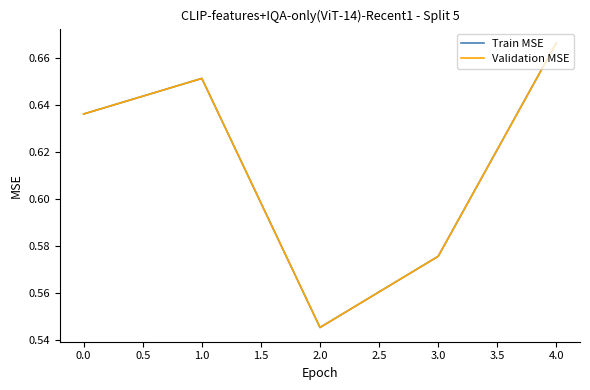

Does the chart have visible grid lines?

No